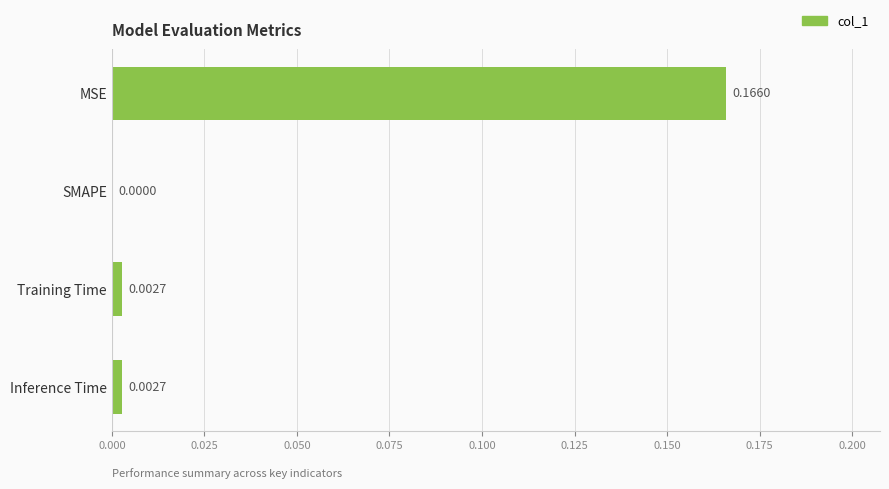

Where is the data nearest to the value 0?

SMAPE